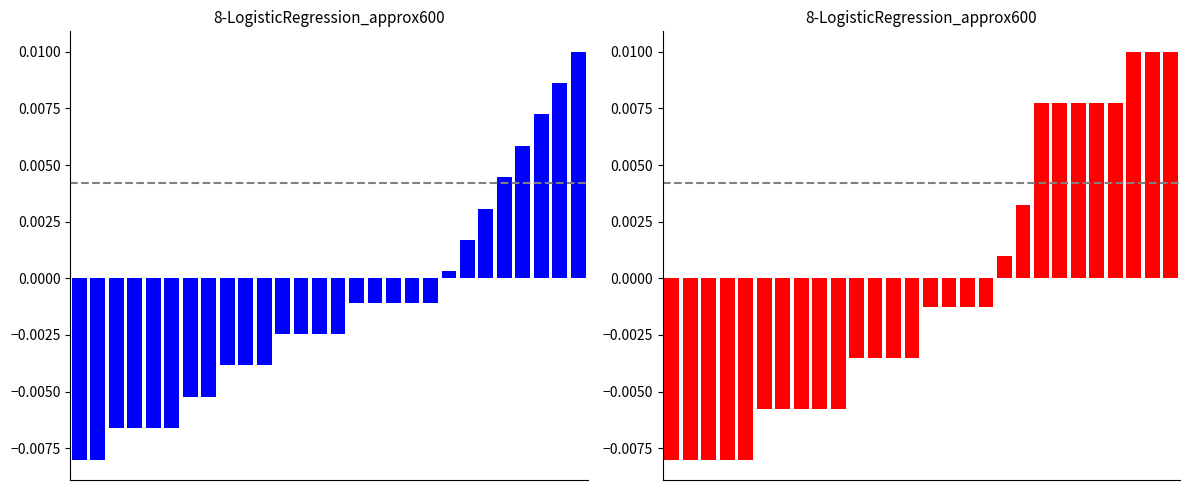

Does the chart contain stacked bars?

No